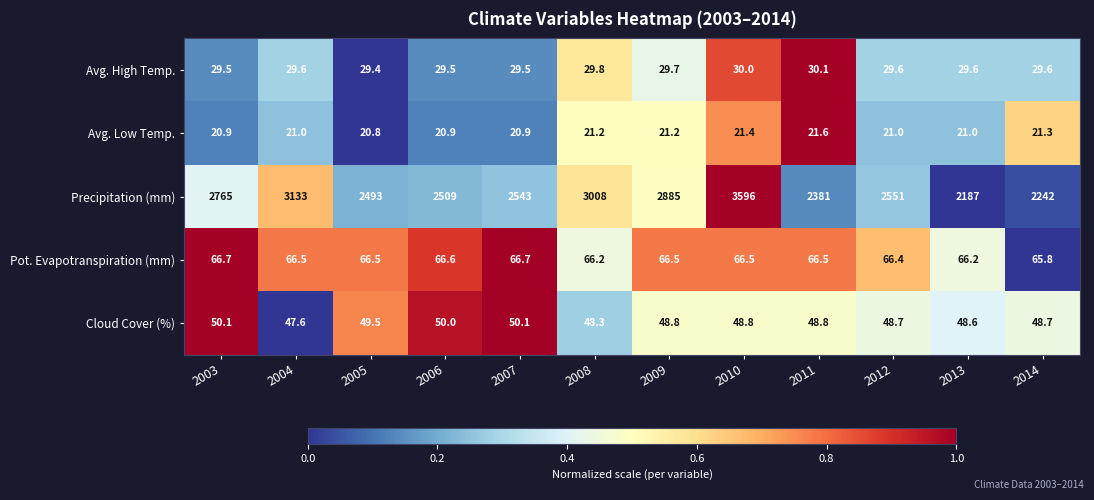

What is the sum of all Avg. Low Temp. values?

253.2